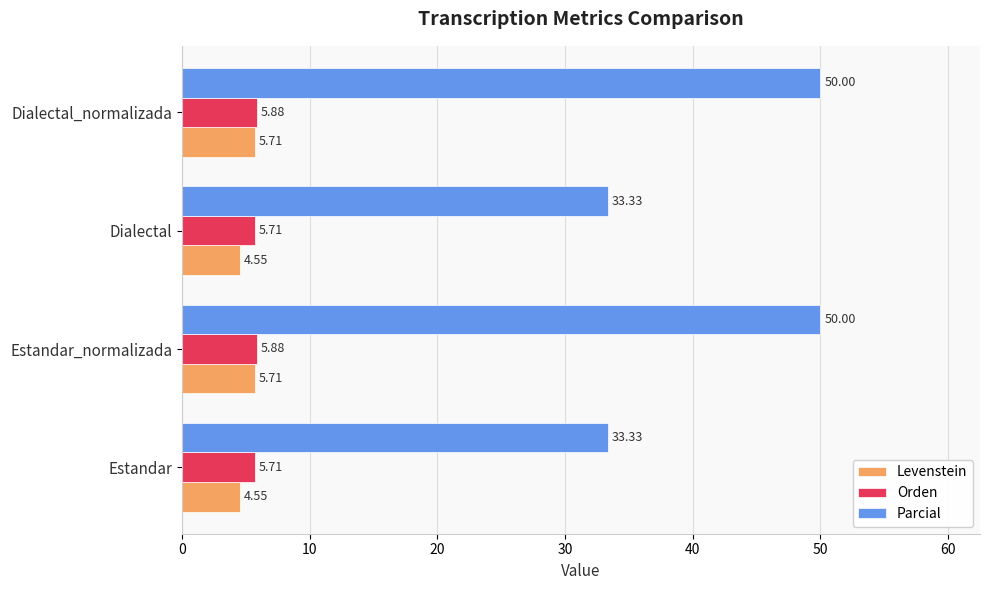

What is the spread (max minus min) of values at Dialectal_normalizada?

44.3